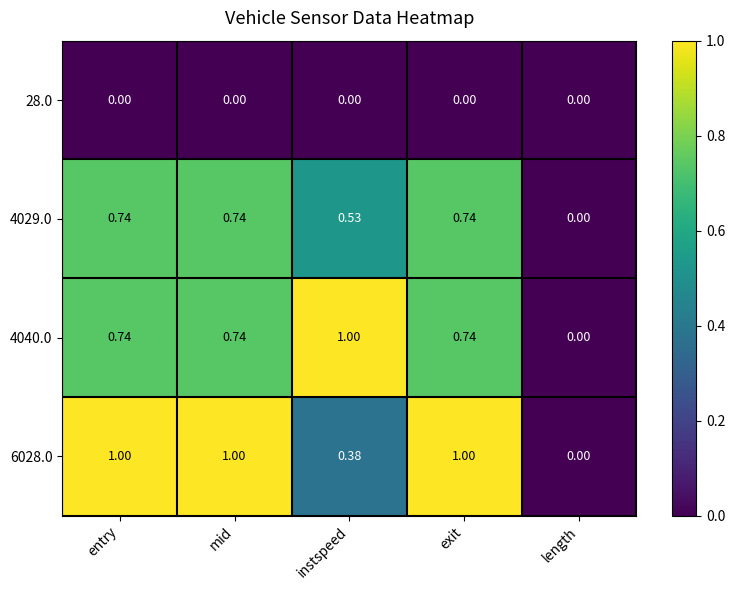

Where is 4040.0 nearest to the value 0?

length